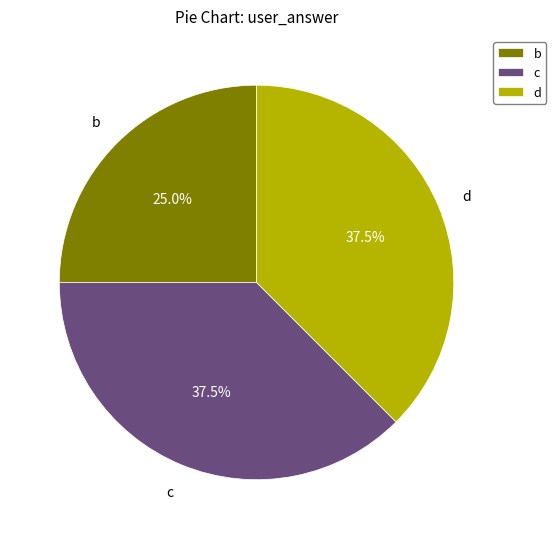

Which category has the smallest portion of the pie?

b